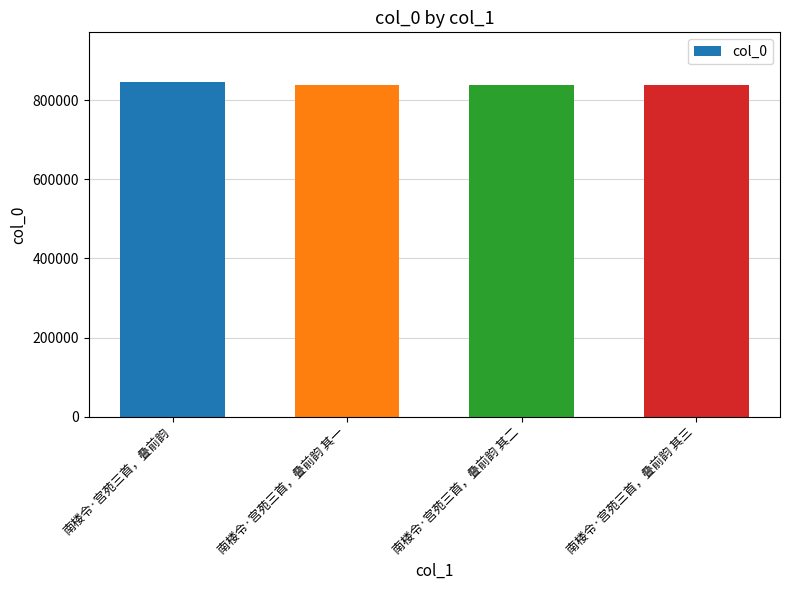

What is the value of the 1st bar from the left?

844726